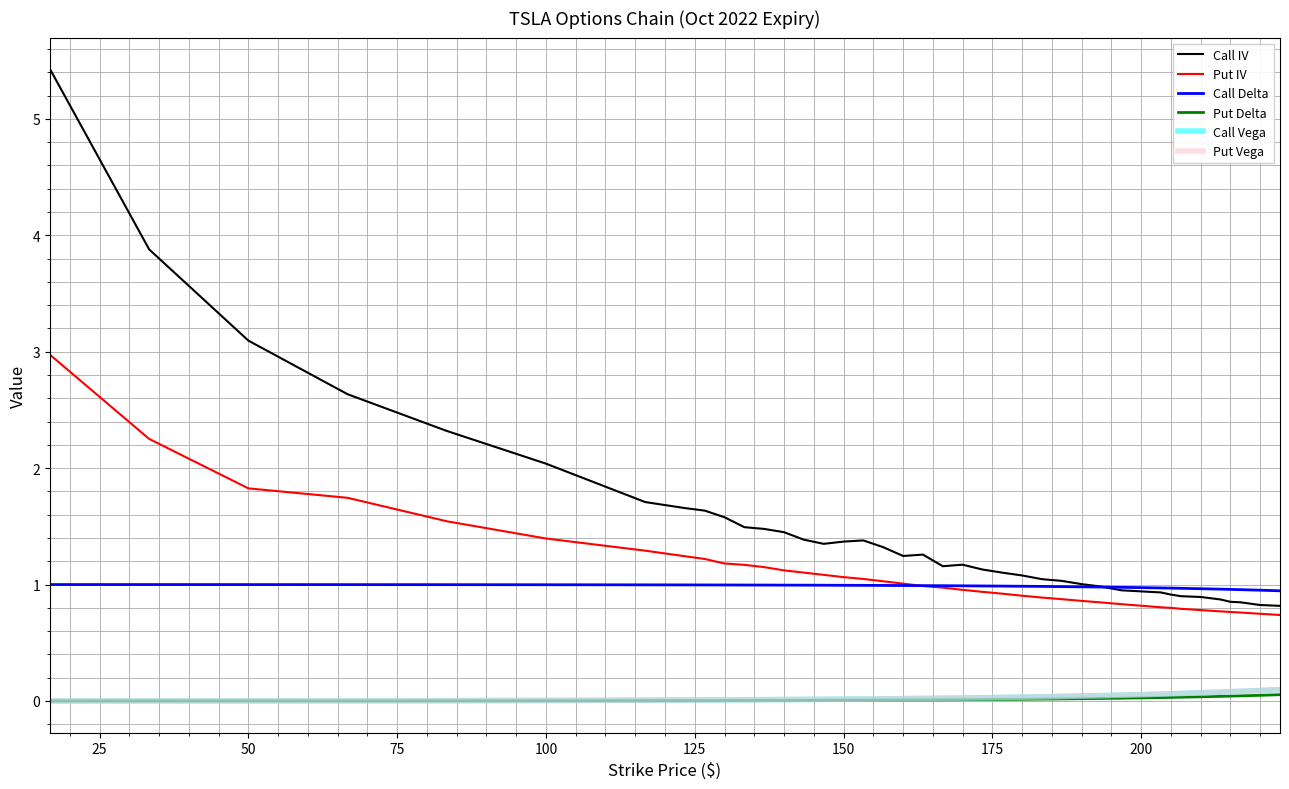

What are all the series names shown in the legend?

Call IV, Put IV, Call Delta, Put Delta, Call Vega, Put Vega